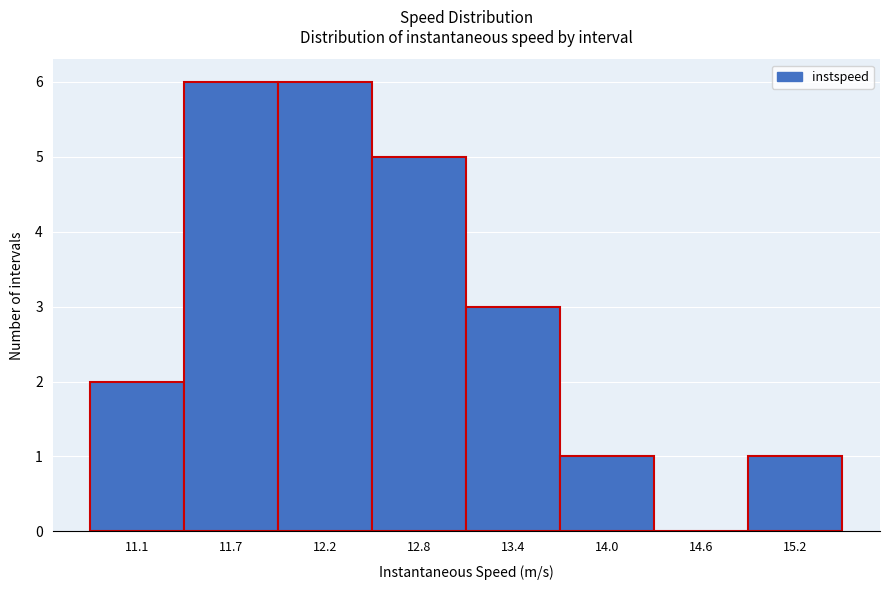

Reading left to right, what are all the values shown in this chart?

11.1=2	11.7=6	12.2=6	12.8=5	13.4=3	14.0=1	14.6=0	15.2=1